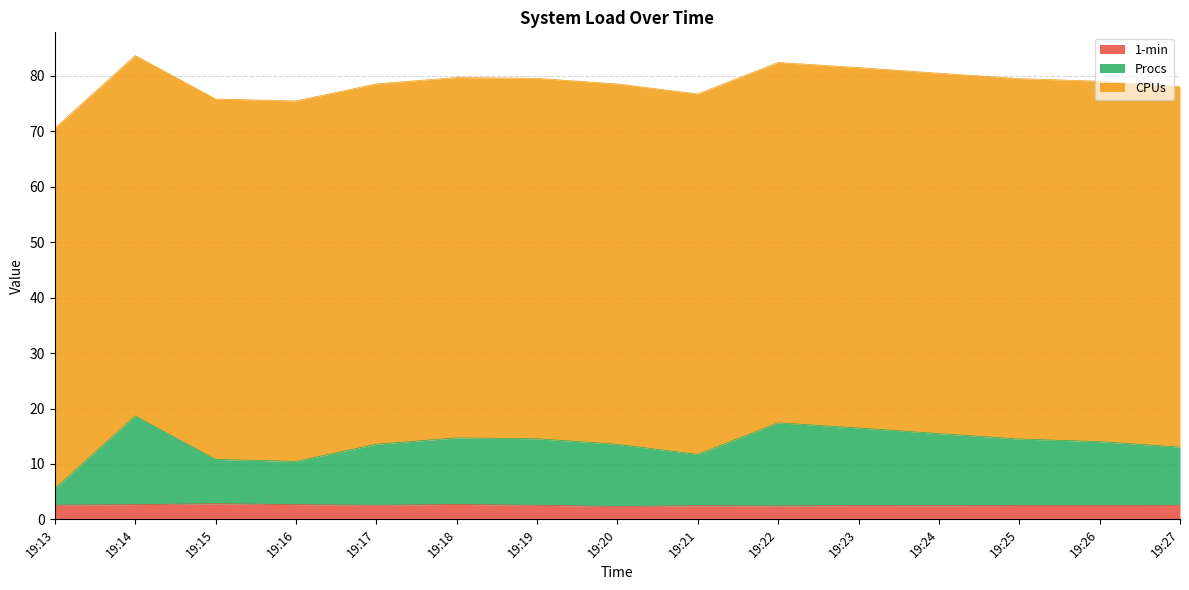

How many lines are shown in the chart?

3